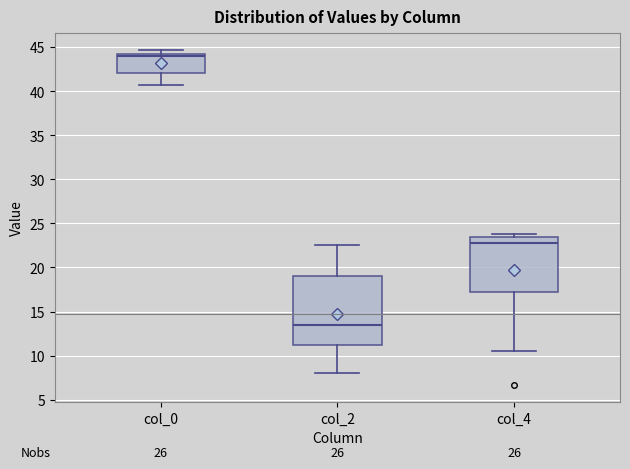

Which box has the lowest median line?

col_2